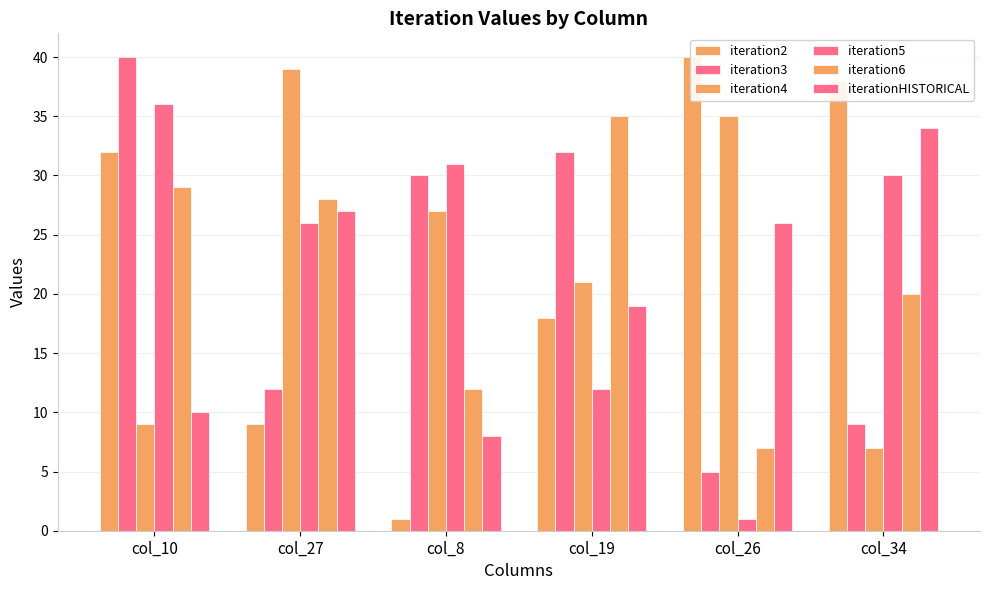

What is the label of the 4th bar from the left?

col_19